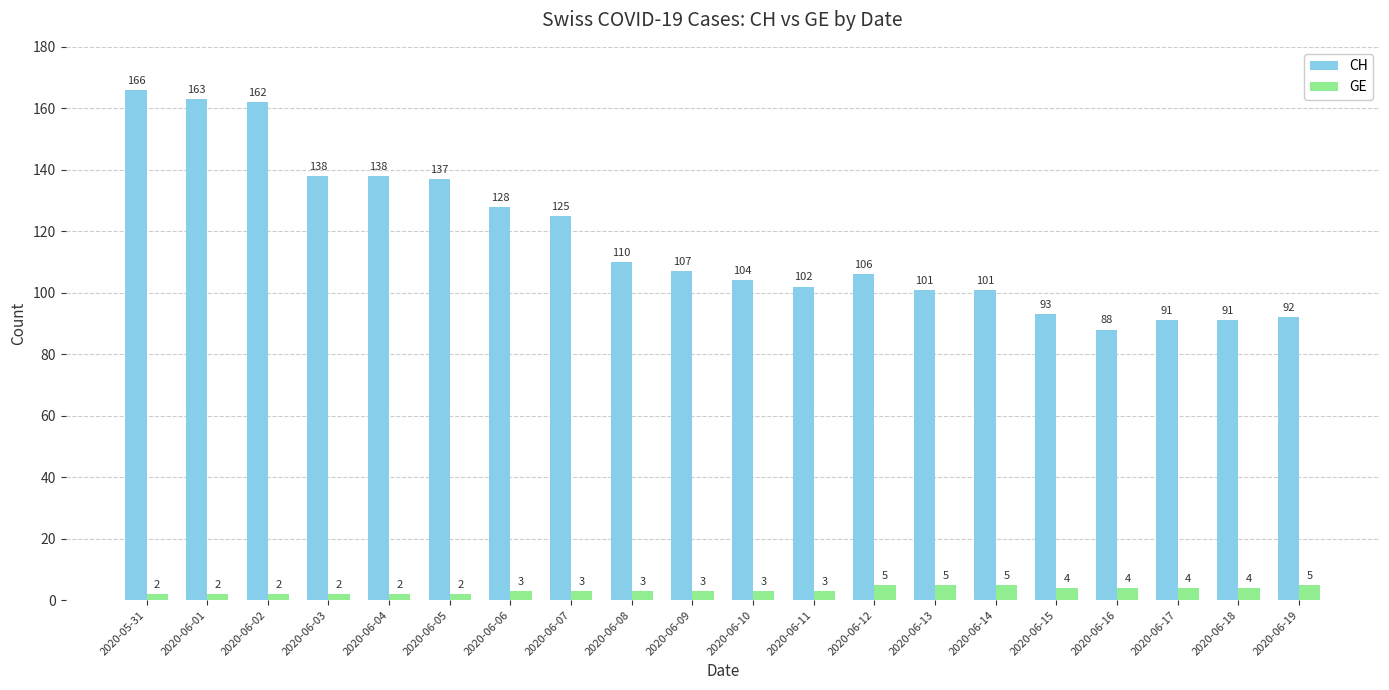

What is the maximum value for GE?

5